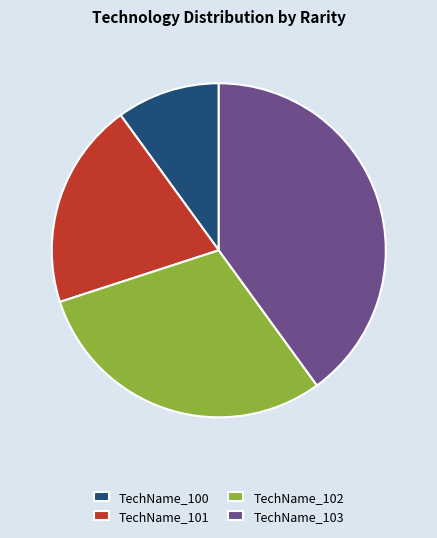

Rank the categories by value from lowest to highest.

TechName_100, TechName_101, TechName_102, TechName_103